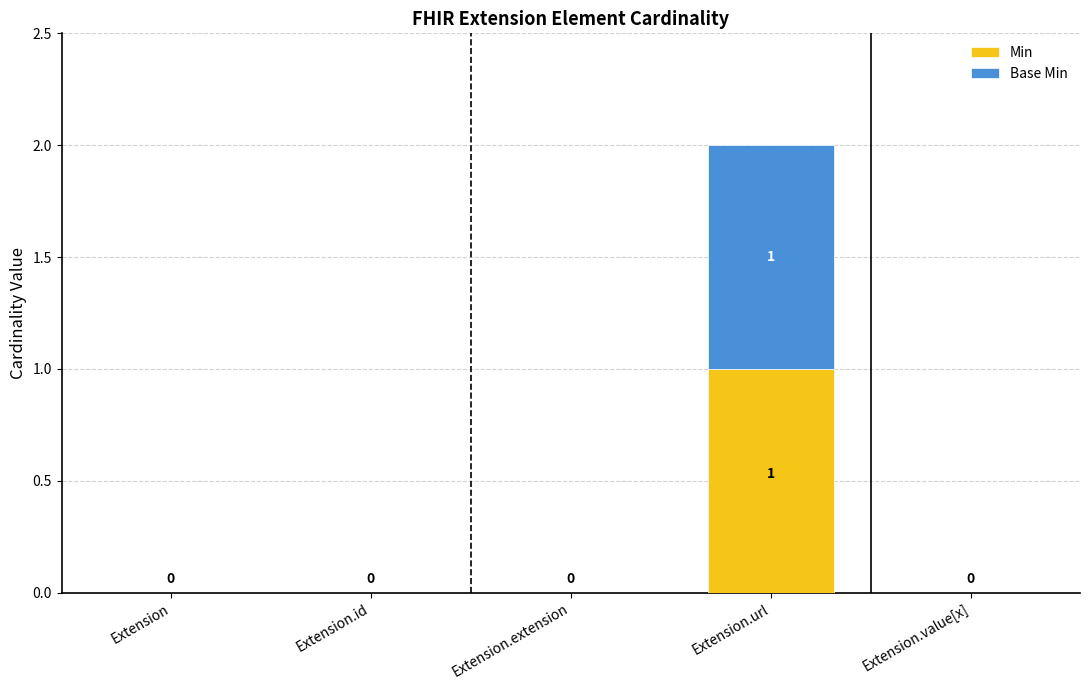

Reading left to right, what are the values for Min?

Extension=0	Extension.id=0	Extension.extension=0	Extension.url=1	Extension.value[x]=0